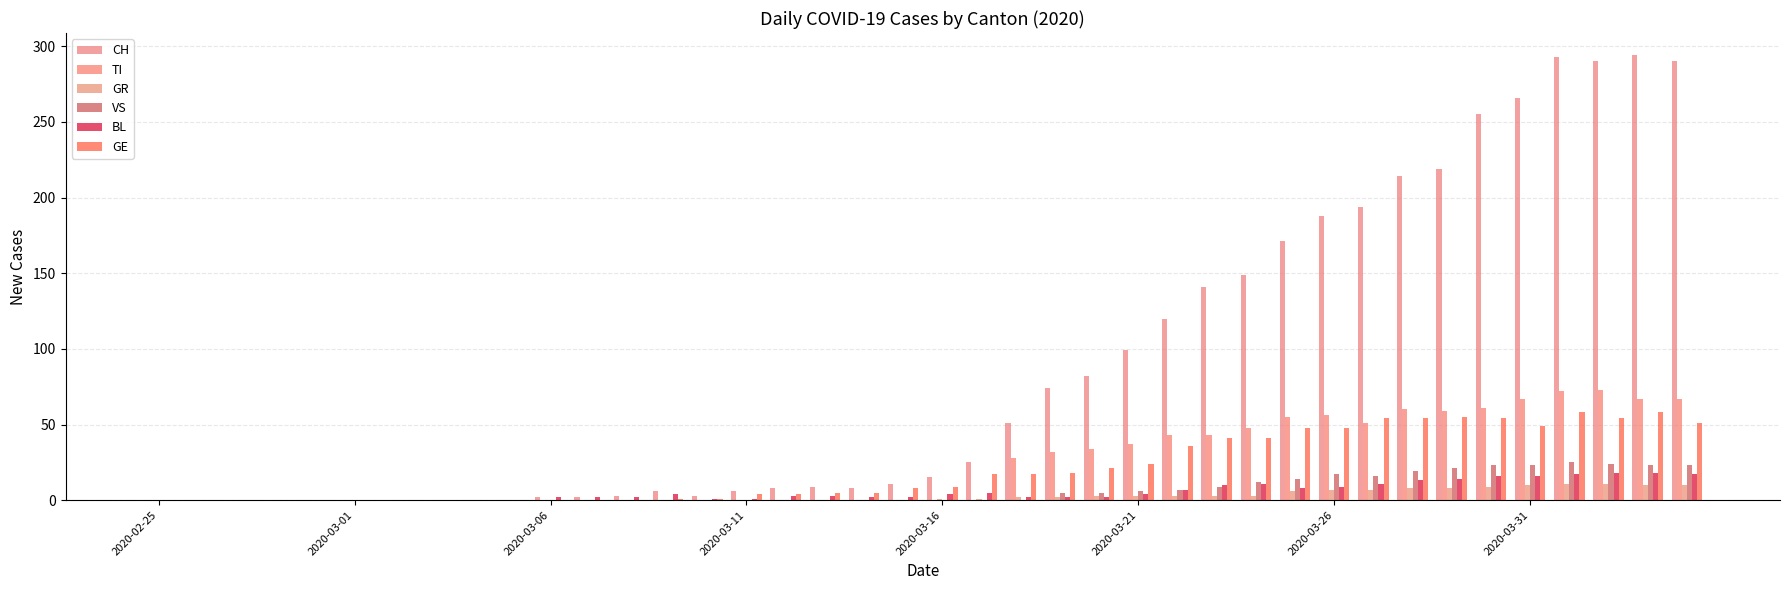

How many groups of bars are there?

40